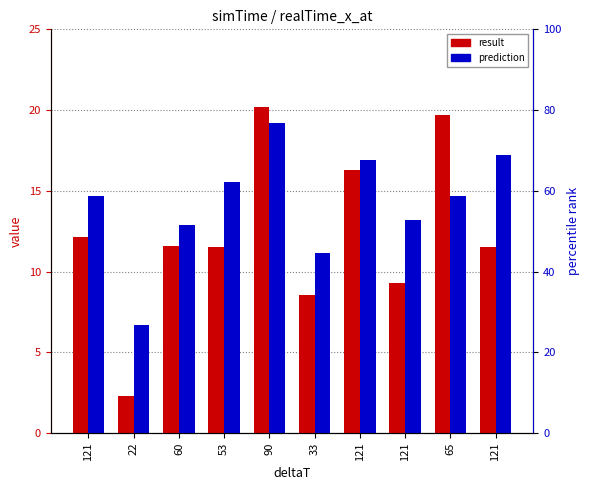

The prediction series shows 12.9 at 60. True or false?

True